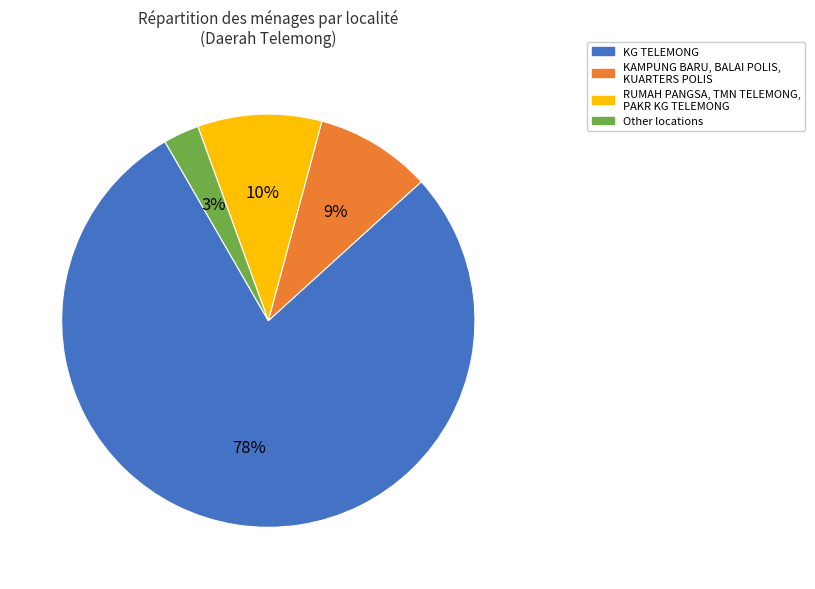

Is it true that RUMAH PANGSA, TMN TELEMONG, PAKR KG TELEMONG is 10% of the pie?

True